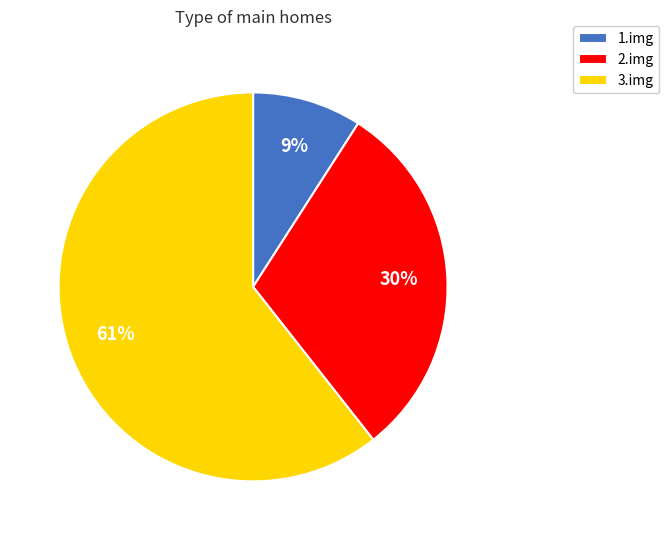

Count the number of slices in the pie.

3